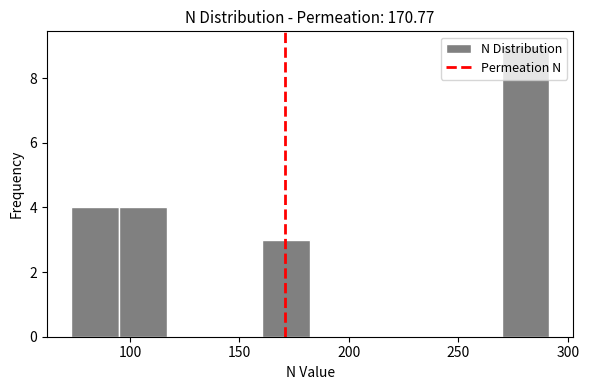

What is the height of the bar covering 75 to 95 on the x-axis? Neither the bar edges nor the heights are printed on the chart, so give them approximately, as read against the axes.

4